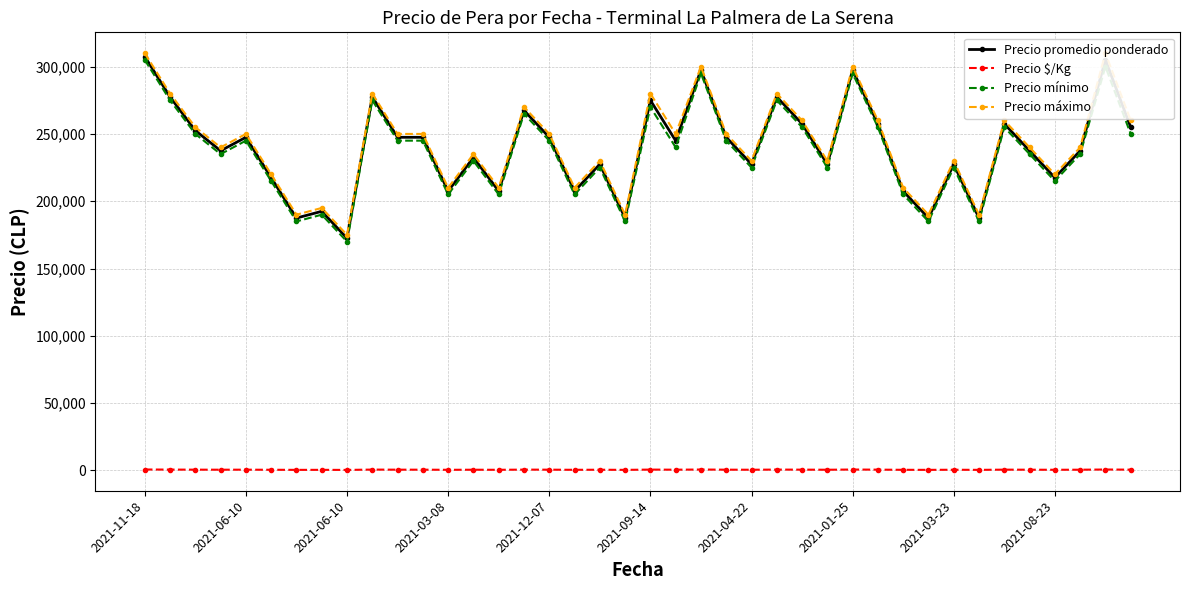

What are all the series names shown in the legend?

Precio promedio ponderado, Precio \$/Kg, Precio mínimo, Precio máximo